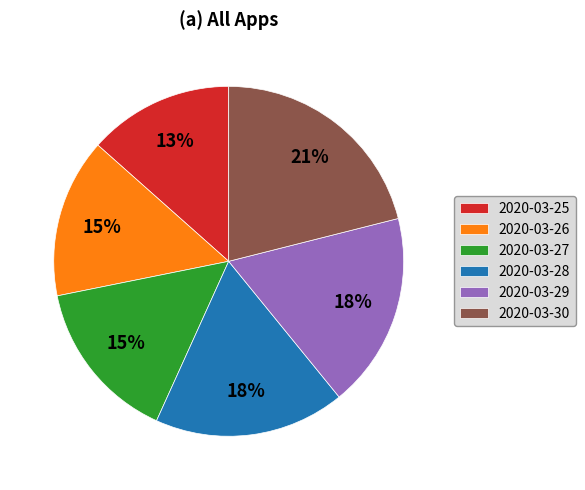

What is the ratio of the value at 2020-03-28 to the value at 2020-03-27?

1.2